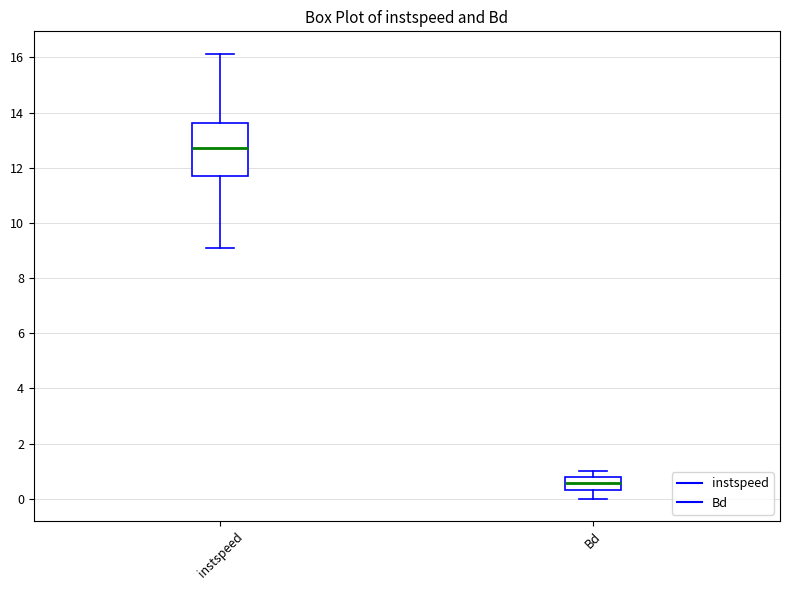

Which box is the tallest, from its lower edge to its upper edge?

instspeed